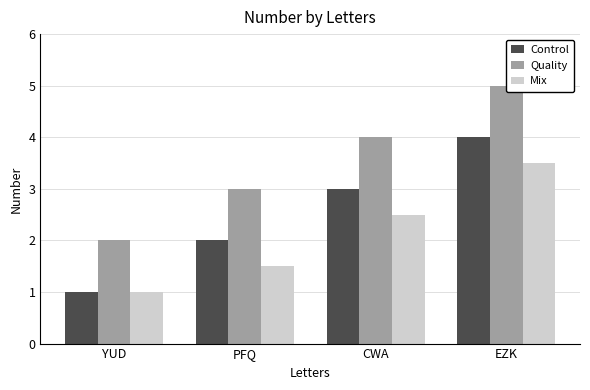

How many groups of bars are there?

4